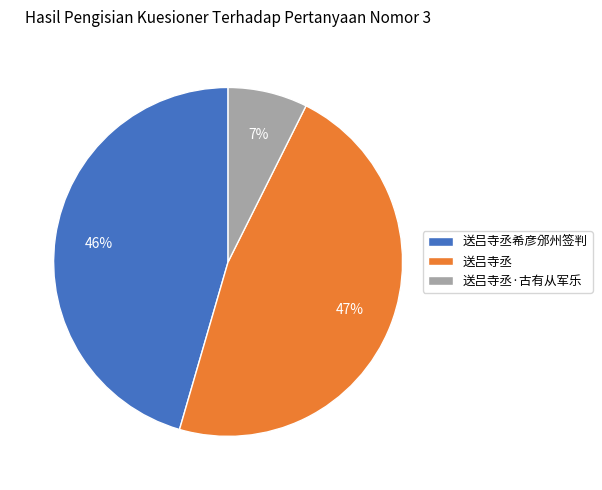

Is it true that 送吕寺丞希彦邠州签判 is 46% of the pie?

True